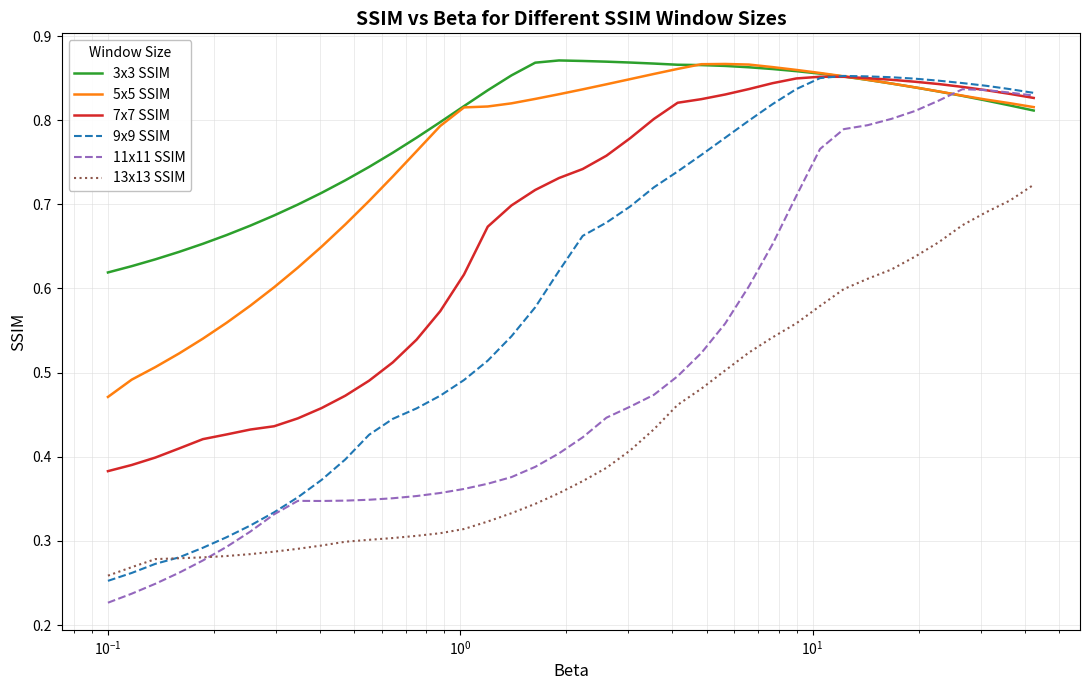

True or false: 13x13 SSIM and 7x7 SSIM cross at least once.

False